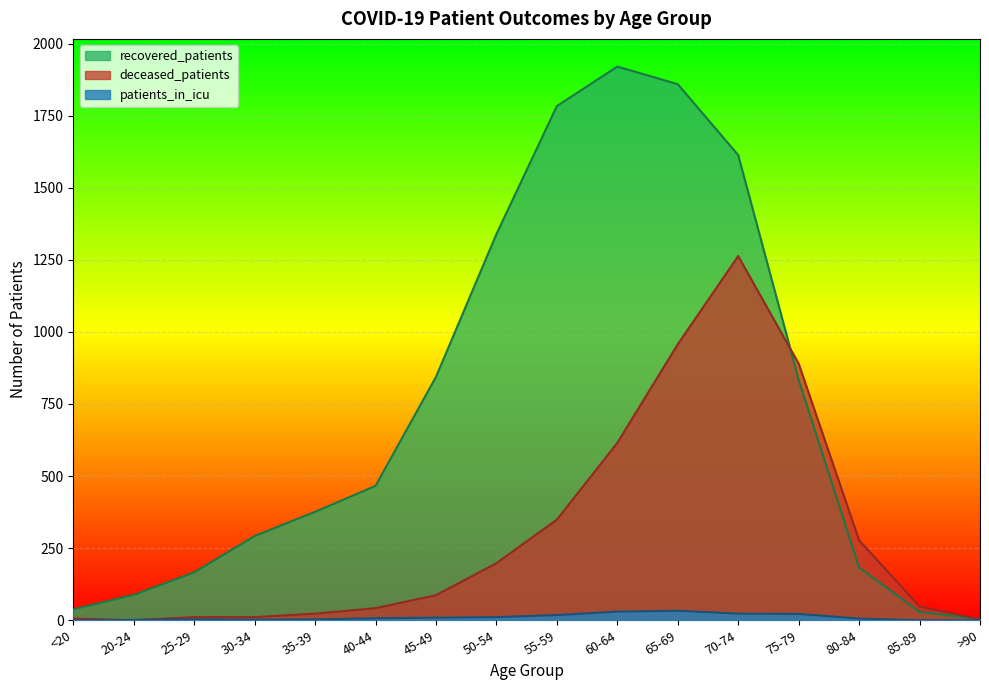

Reading right to left, list all the values displayed in this chart.

recovered_patients: >90=4	85-89=29	80-84=183	75-79=834	70-74=1613	65-69=1859	60-64=1920	55-59=1783	50-54=1339	45-49=844	40-44=466	35-39=376	30-34=292	25-29=166	20-24=88	<20=38
deceased_patients: >90=3	85-89=48	80-84=277	75-79=890	70-74=1263	65-69=957	60-64=615	55-59=349	50-54=198	45-49=87	40-44=42	35-39=23	30-34=11	25-29=11	20-24=0	<20=6
patients_in_icu: >90=0	85-89=0	80-84=6	75-79=22	70-74=23	65-69=33	60-64=30	55-59=18	50-54=11	45-49=9	40-44=7	35-39=3	30-34=2	25-29=3	20-24=1	<20=0